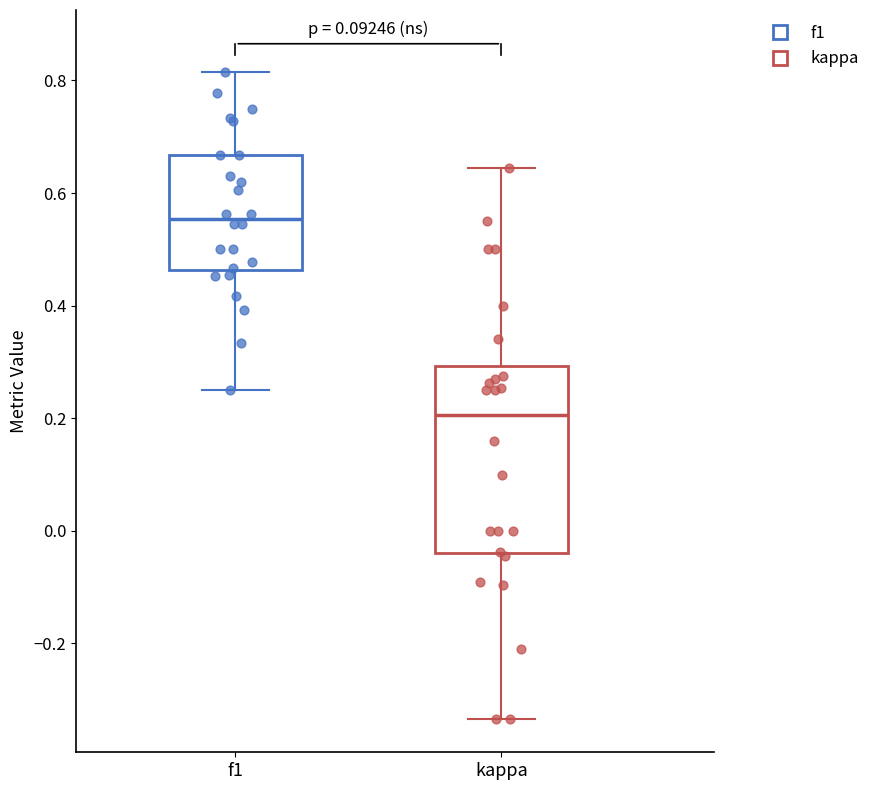

Reading left to right, read every box against the y-axis: the position of its median line, the range the box covers, and the ends of its whiskers. The values are not printed on the chart, so give them approximately, as read against the axis.

f1: median 0.56, box 0.46 to 0.66, whiskers 0.26 to 0.82
kappa: median 0.20, box -0.04 to 0.30, whiskers -0.34 to 0.64